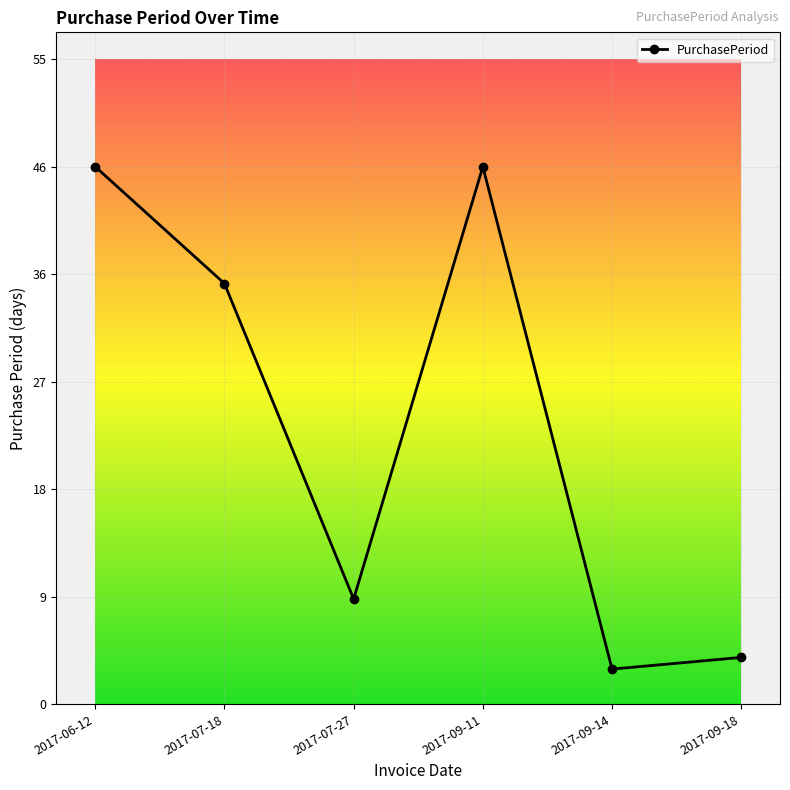

Rank the categories by value from lowest to highest.

2017-09-14, 2017-09-18, 2017-07-27, 2017-07-18, 2017-06-12, 2017-09-11